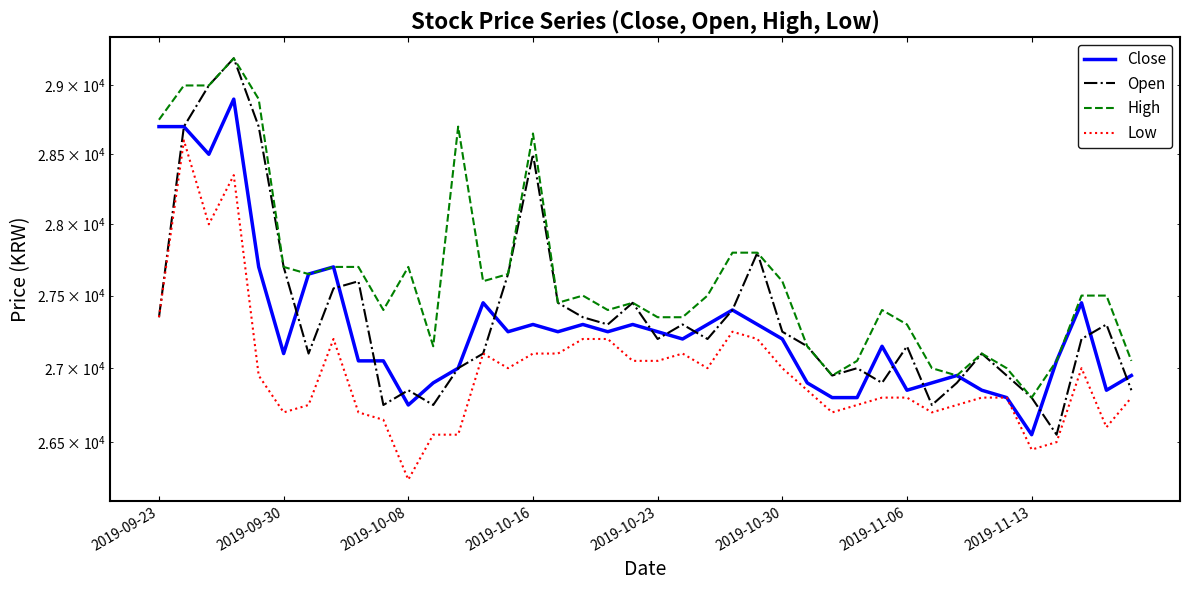

Where is High nearest to the value 28000?

23